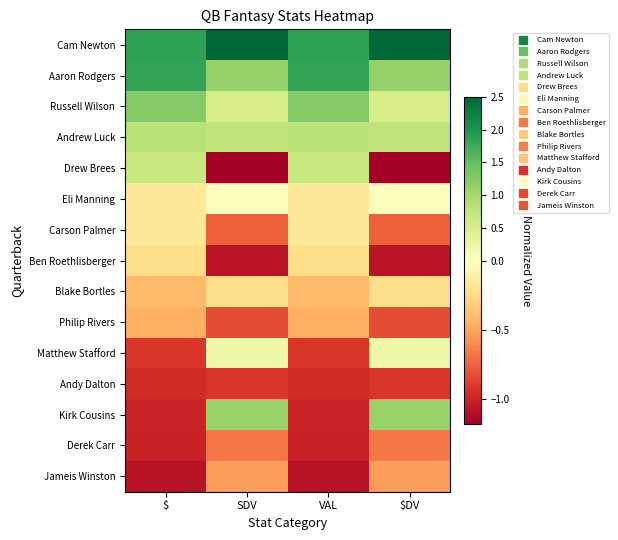

At which category is the sum across all series the highest?

SDV